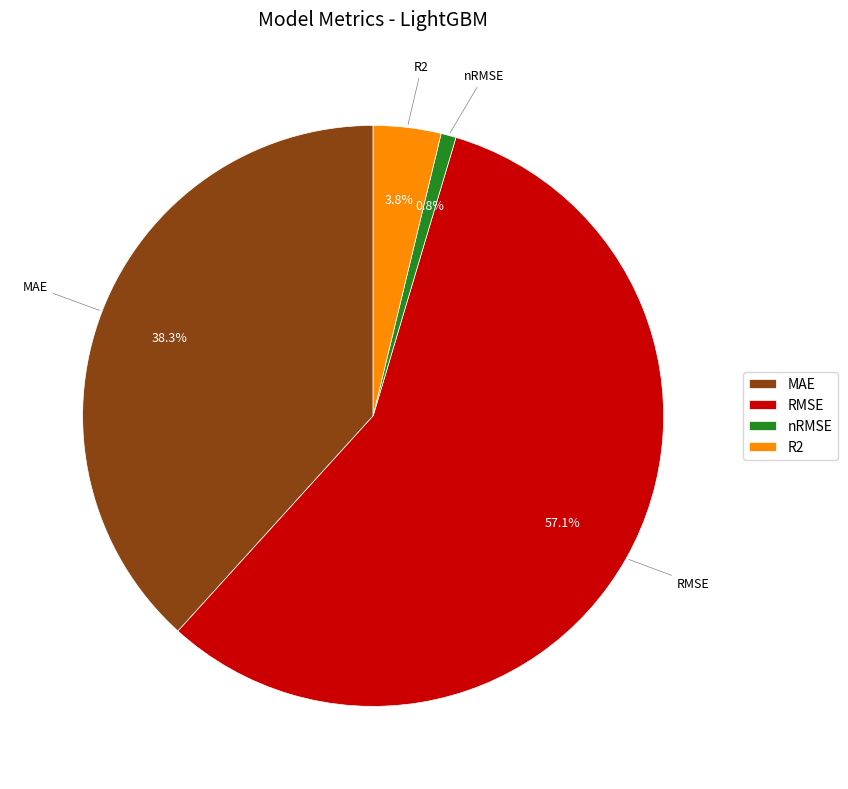

To the nearest percent, what portion does R2 represent?

4%